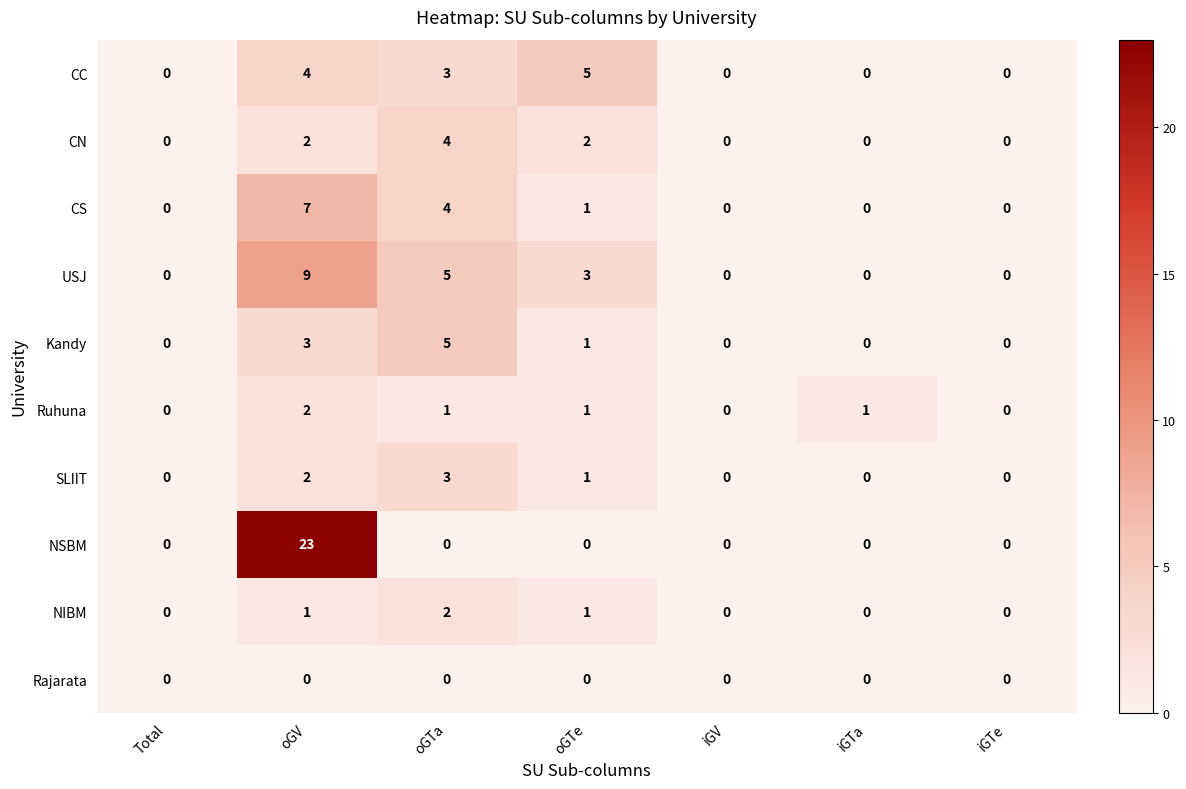

Where is CC nearest to the value 2?

oGTa